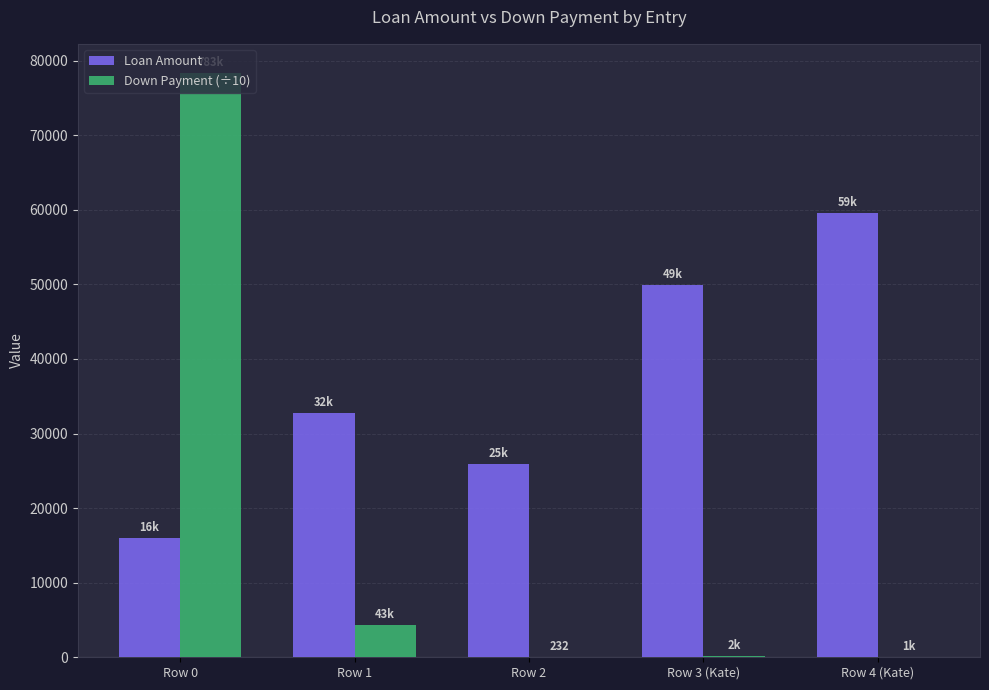

True or false: Loan Amount has a value of 17181.6 at Row 1.

False